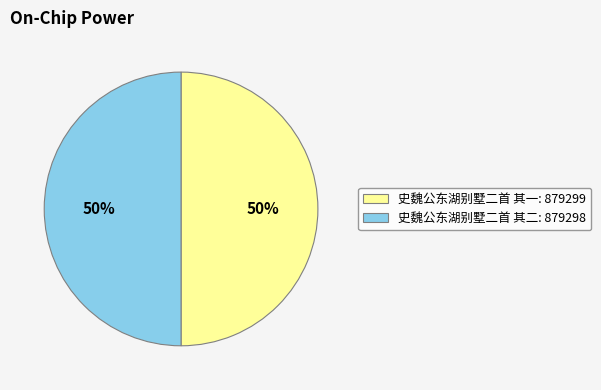

How many slices are in this pie chart?

2